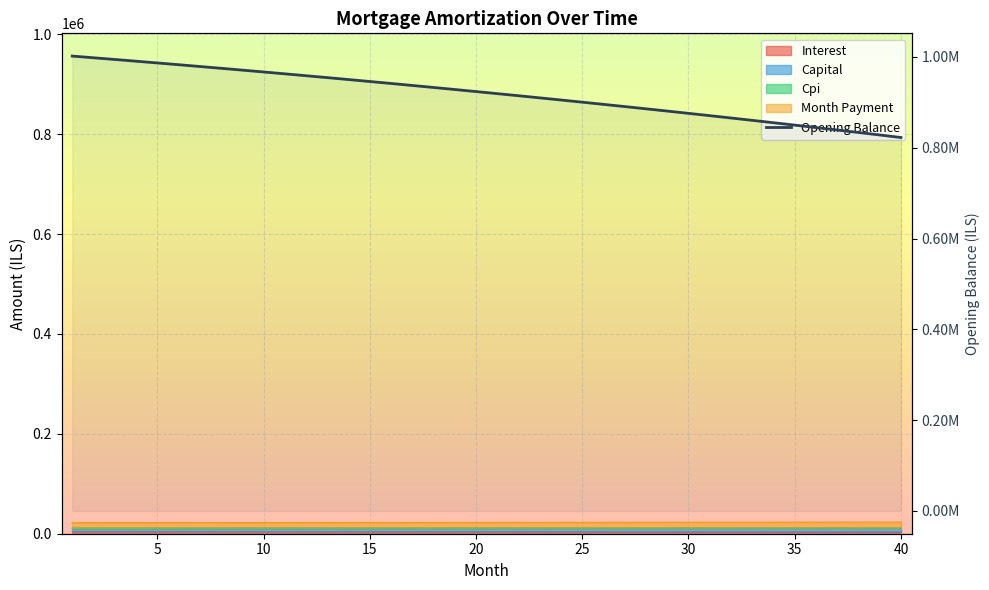

What is the difference between the maximum and minimum values?

179308.4